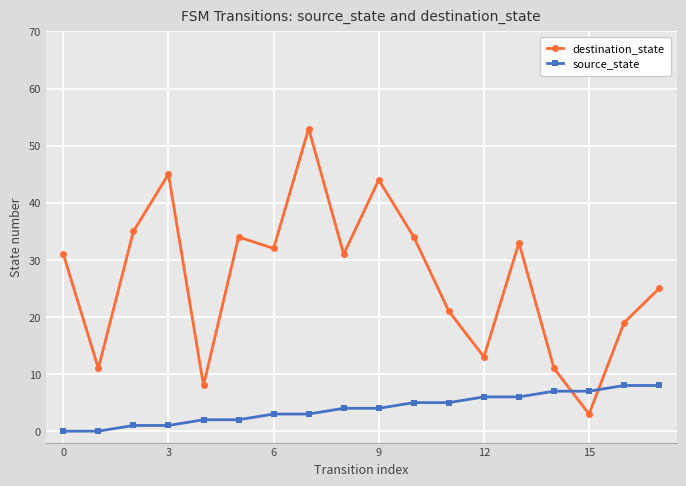

Which series has the largest range (max minus min)?

destination_state